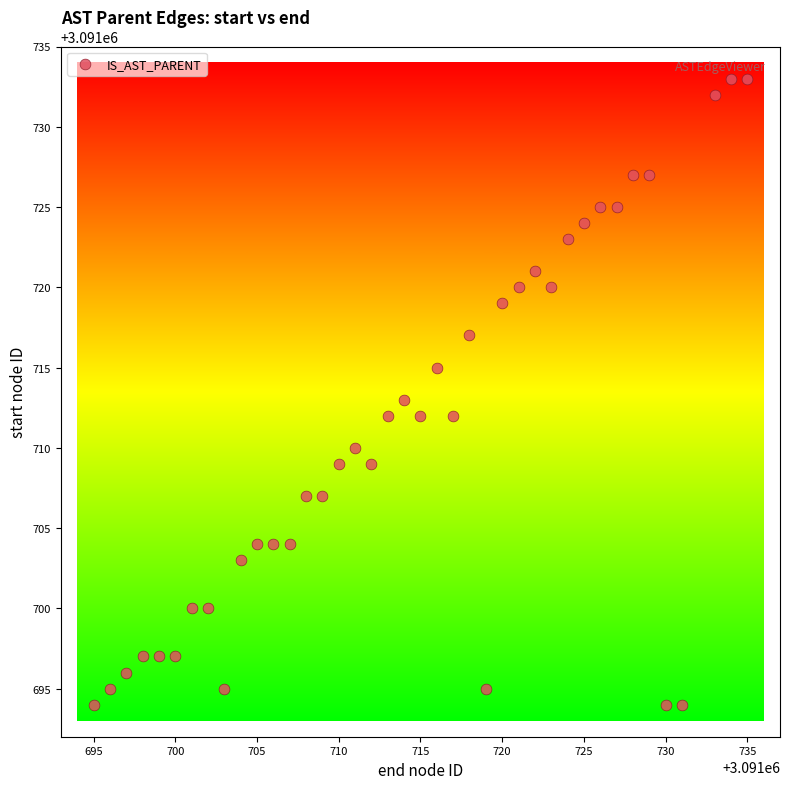

What is the range of X values (max minus min)?

40